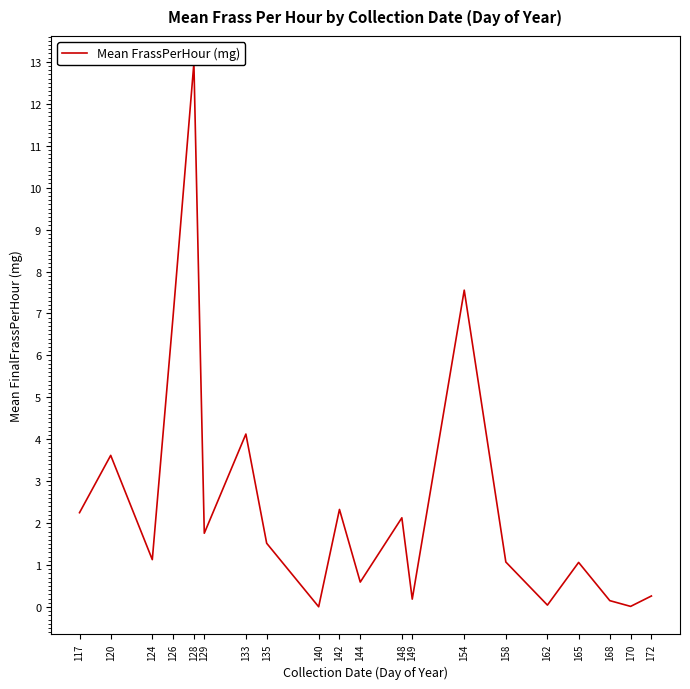

The value at 165 is 0.7. True or false?

False